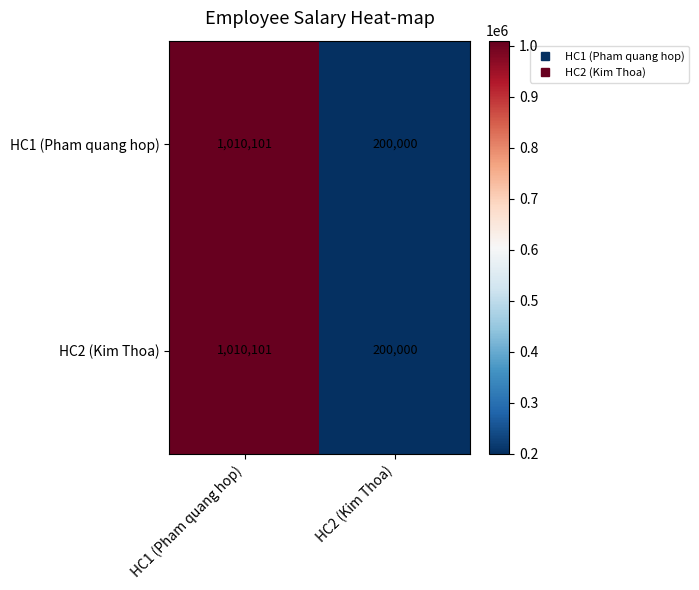

Reading left to right, extract all data points from this chart.

HC1 (Pham quang hop): 1010101	200000
HC2 (Kim Thoa): 1010101	200000